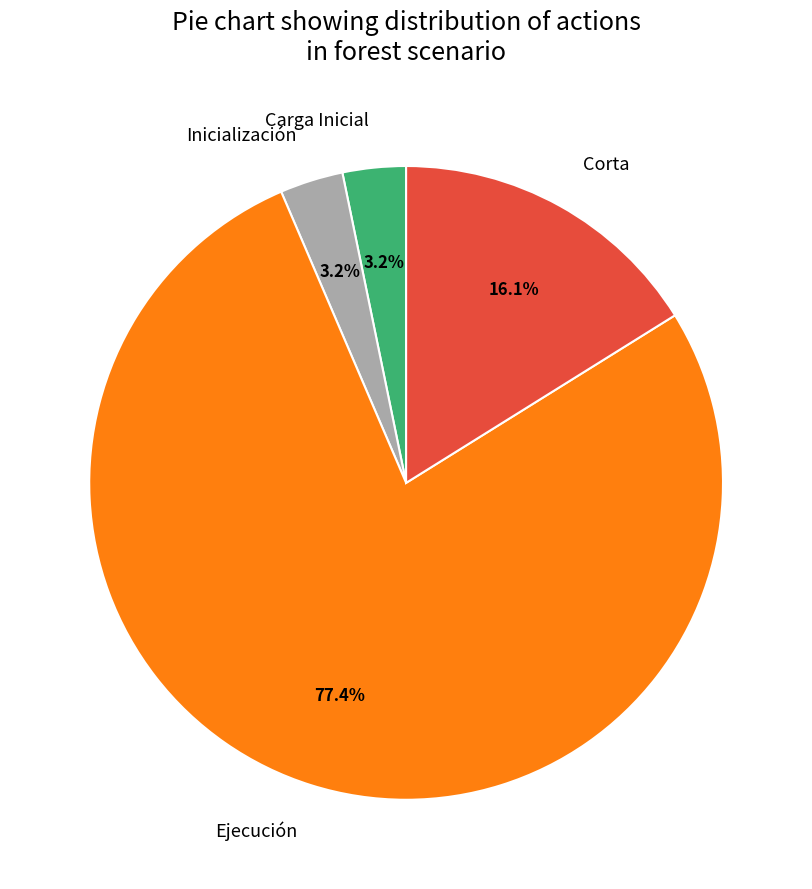

True or false: Inicialización accounts for 3% of the total.

True